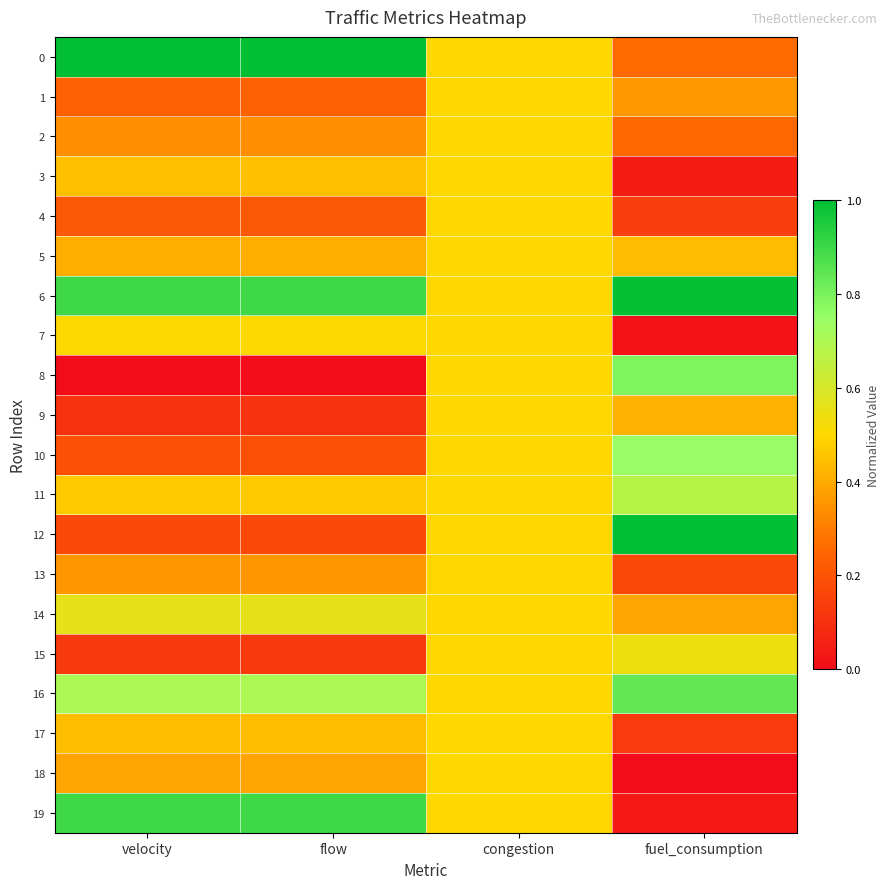

What is the spread (max minus min) of values at fuel_consumption?

1.0